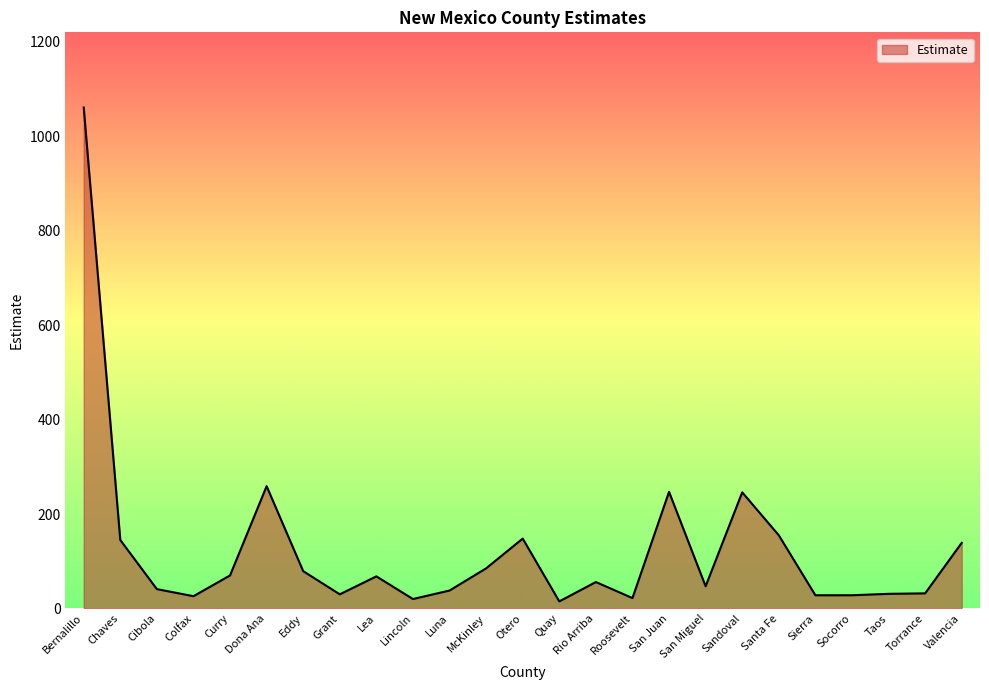

What is the difference between the maximum and minimum values?

1046